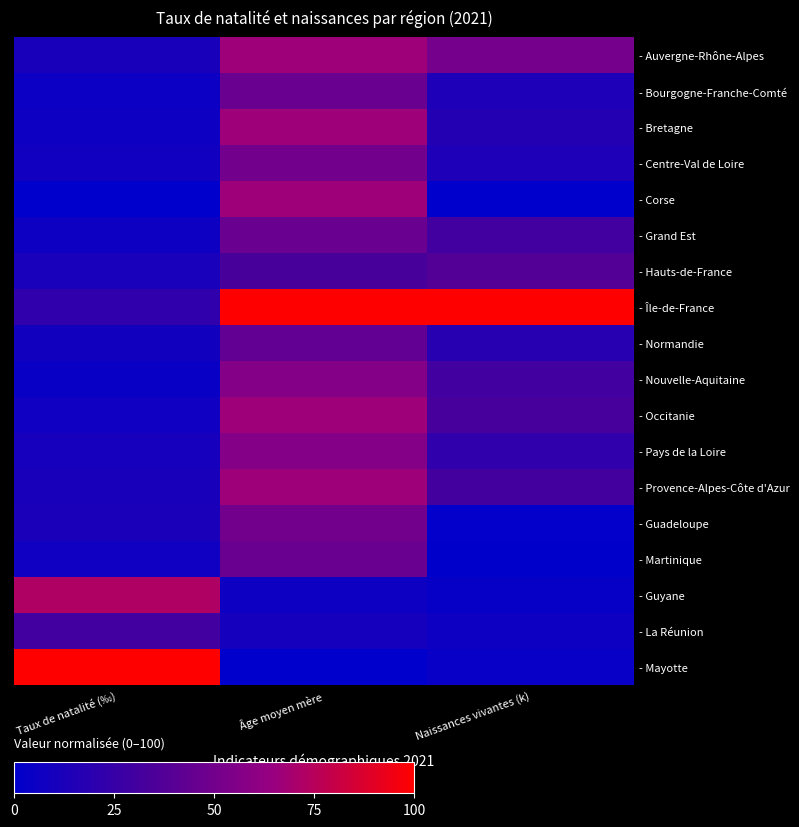

List the series in order of their peak value, highest first.

- Île-de-France, - Mayotte, - Guyane, - Auvergne-Rhône-Alpes, - Bretagne, - Corse, - Occitanie, - Provence-Alpes-Côte d'Azur, - Nouvelle-Aquitaine, - Pays de la Loire, - Centre-Val de Loire, - Guadeloupe, - Bourgogne-Franche-Comté, - Grand Est, - Martinique, - Normandie, - Hauts-de-France, - La Réunion